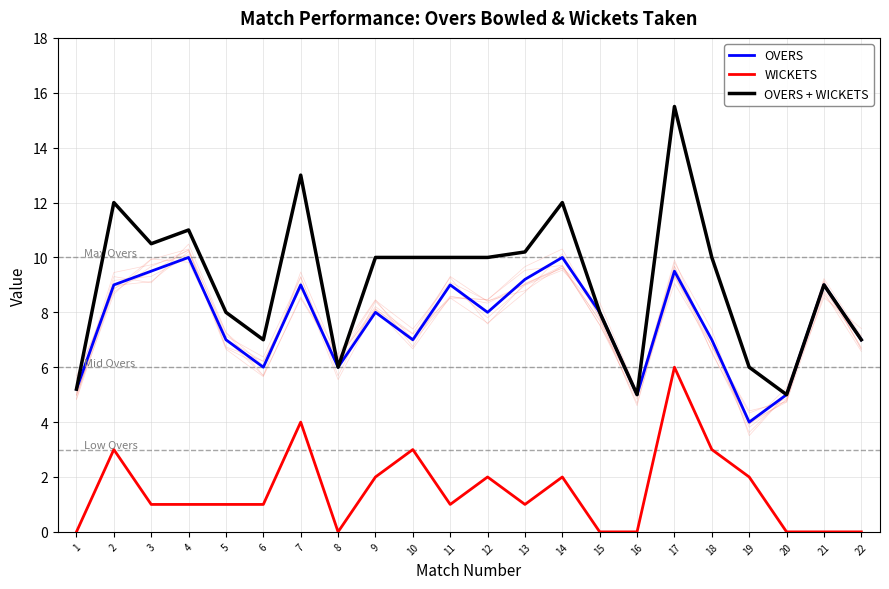

True or false: WICKETS and OVERS cross at least once.

False